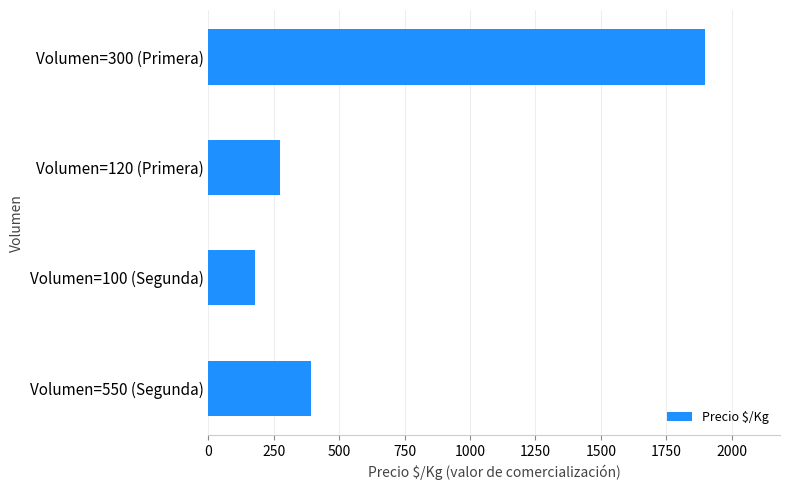

Which has a higher value, Volumen=100 (Segunda) or Volumen=300 (Primera)?

Volumen=300 (Primera)